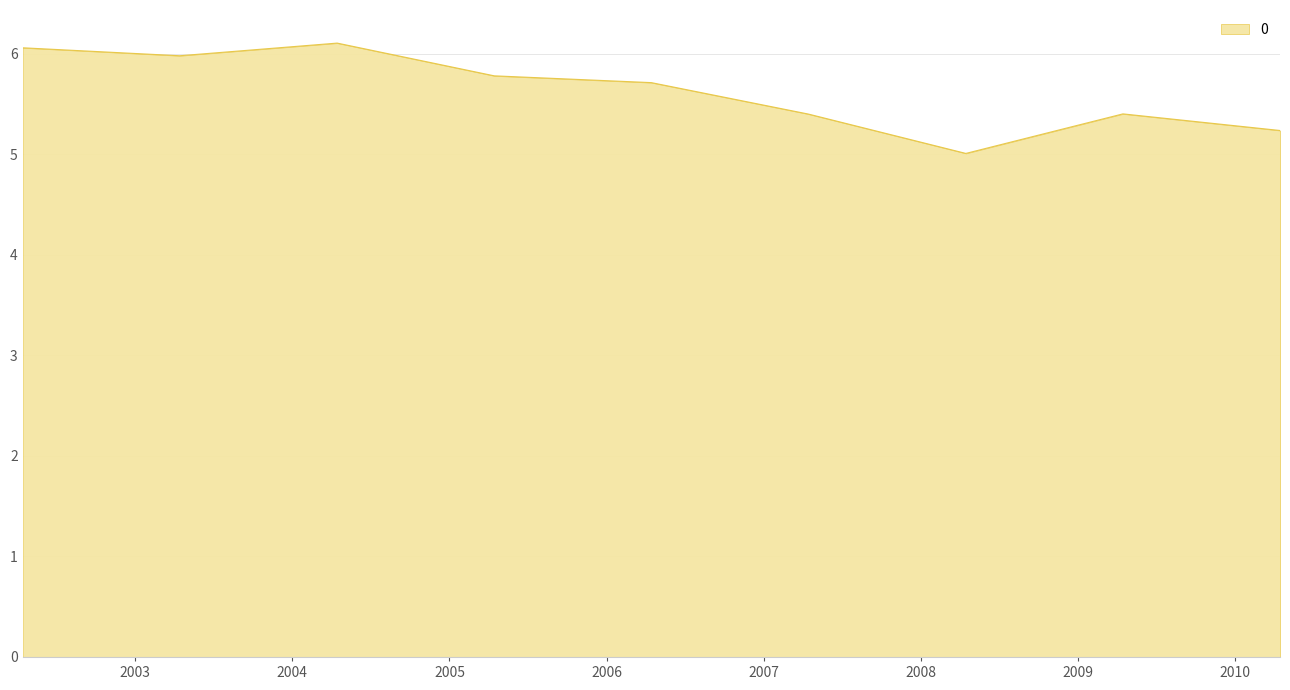

What is the minimum value shown in the chart?

5.0